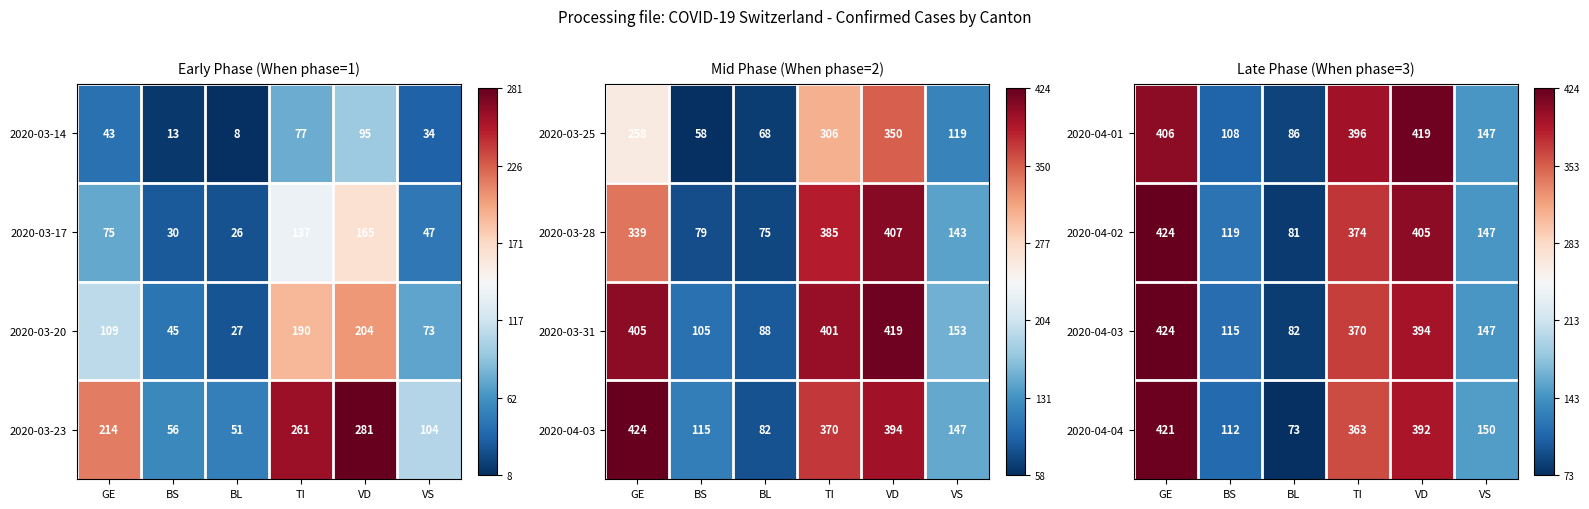

Rank the categories by 2020-04-04 value from lowest to highest.

BL, BS, VS, TI, VD, GE